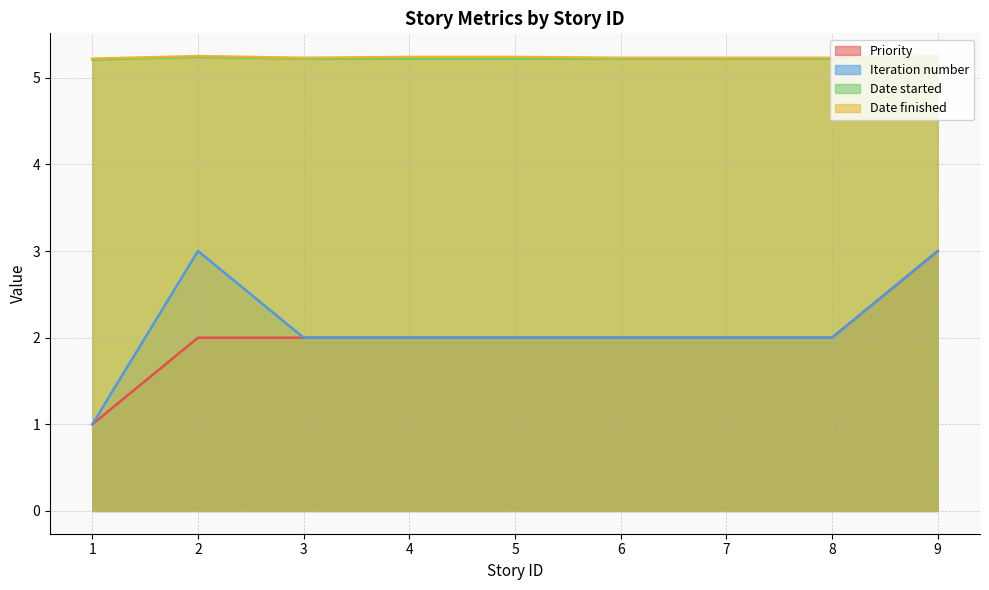

Does the chart have visible grid lines?

Yes